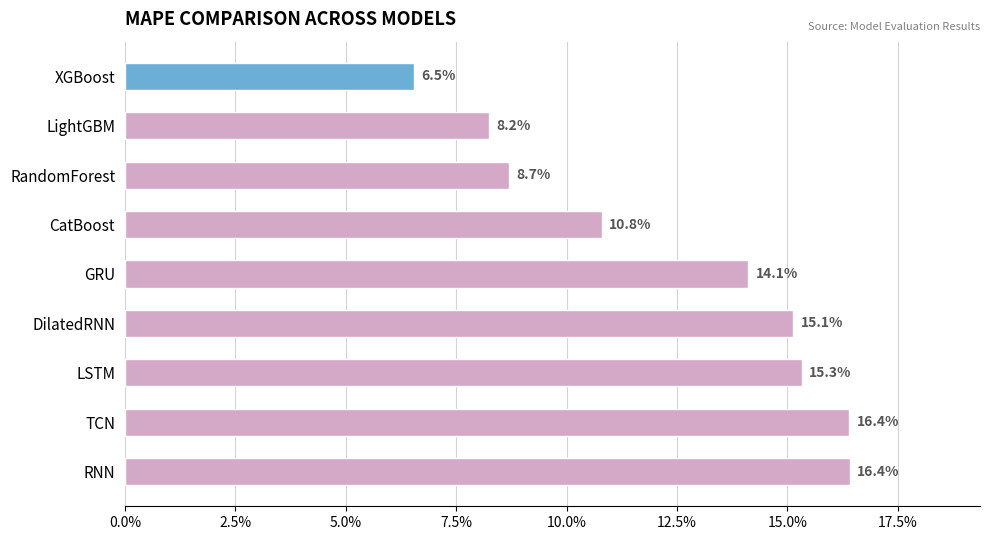

How many values are between 0 and 1?

9